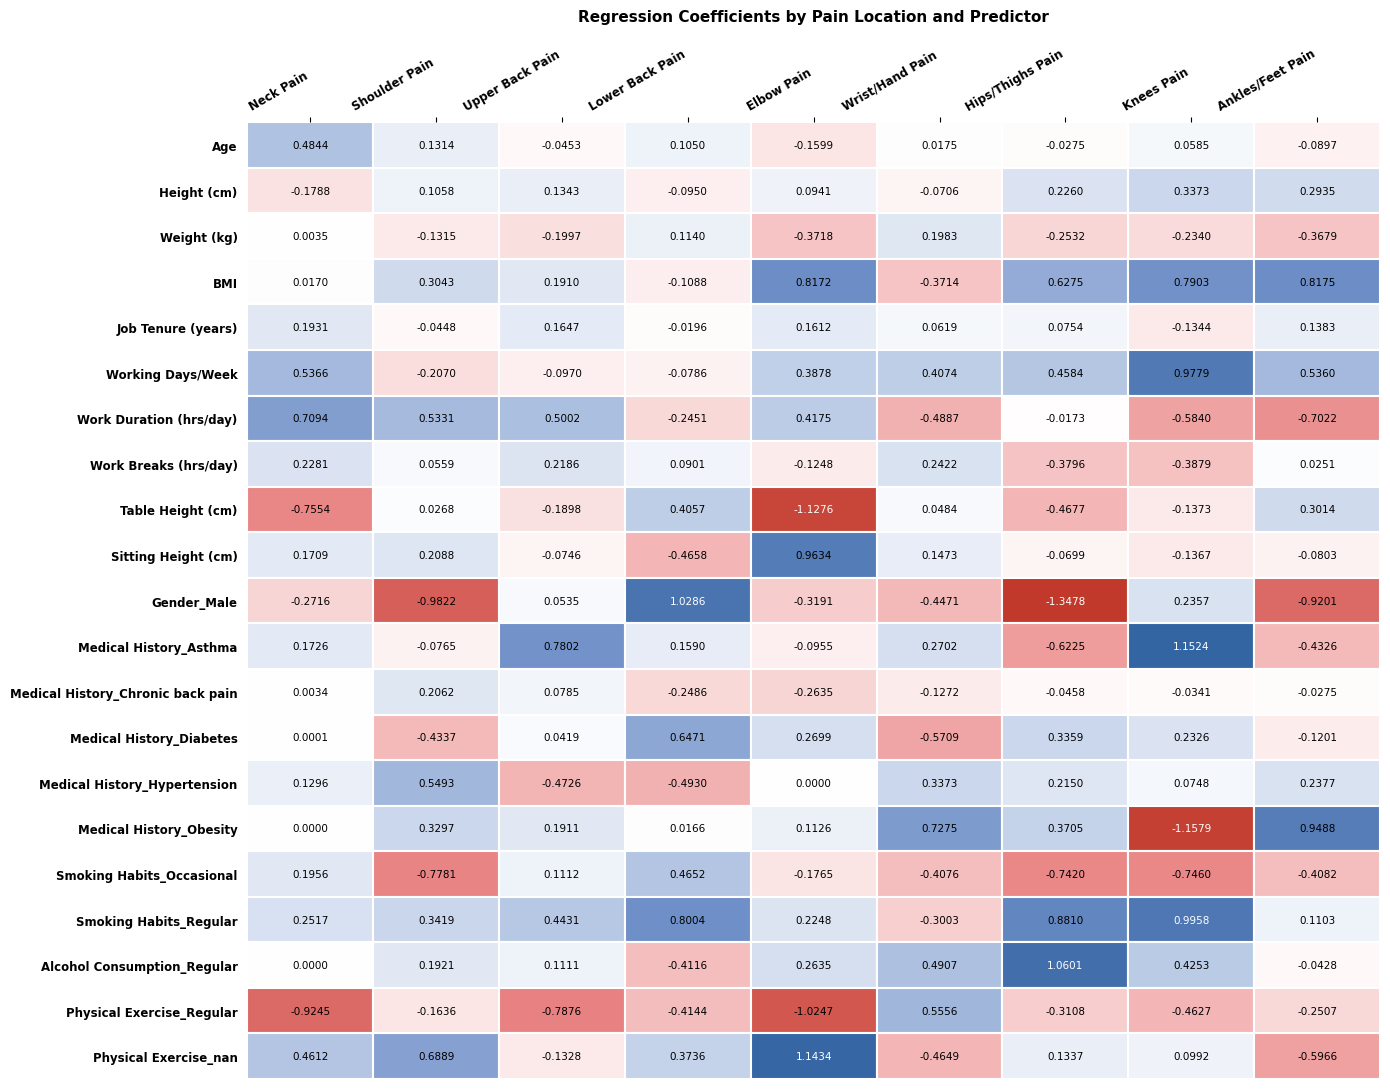

Between BMI and Work Duration (hrs/day), which series saw the biggest shift?

Gender_Male